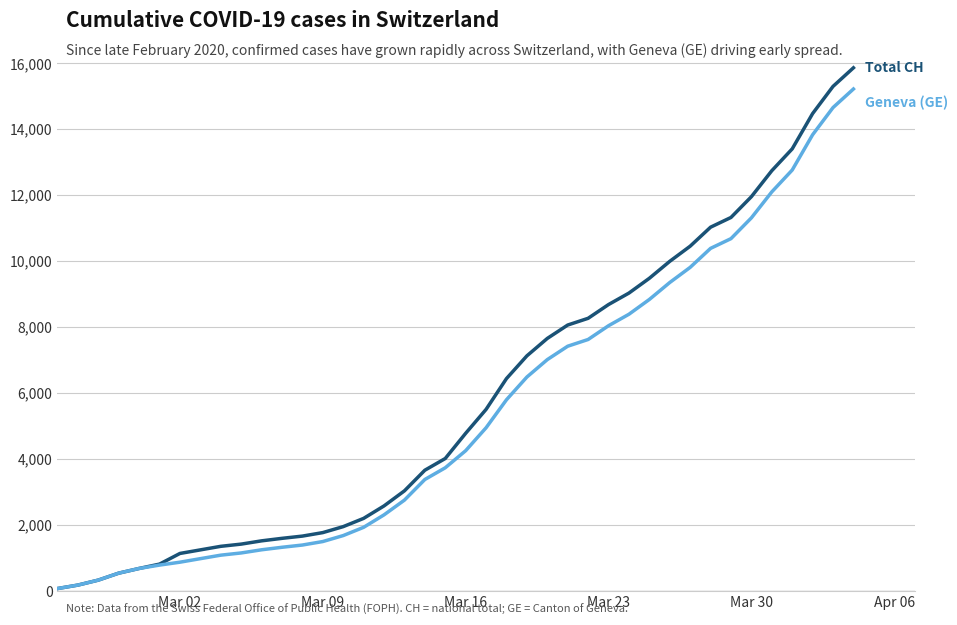

Does the chart display data point markers on the line(s)?

No